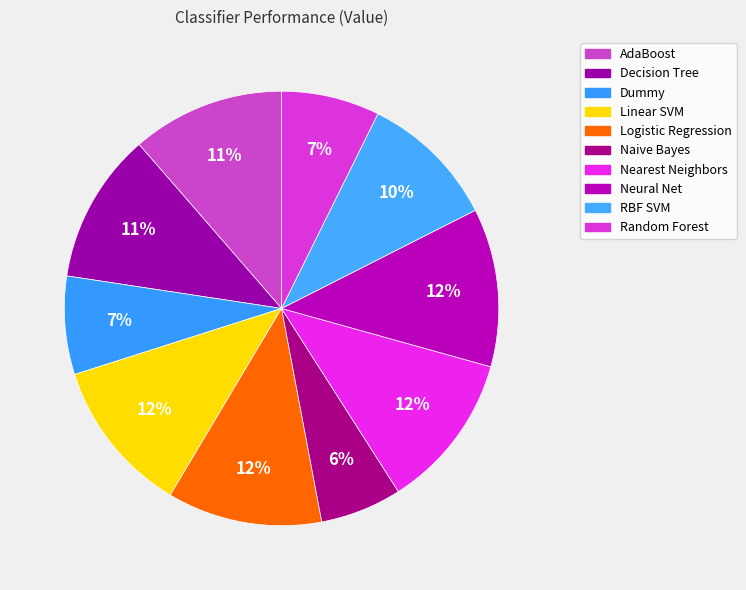

To the nearest percent, what is the difference between the Decision Tree and Random Forest slice percentages?

4%